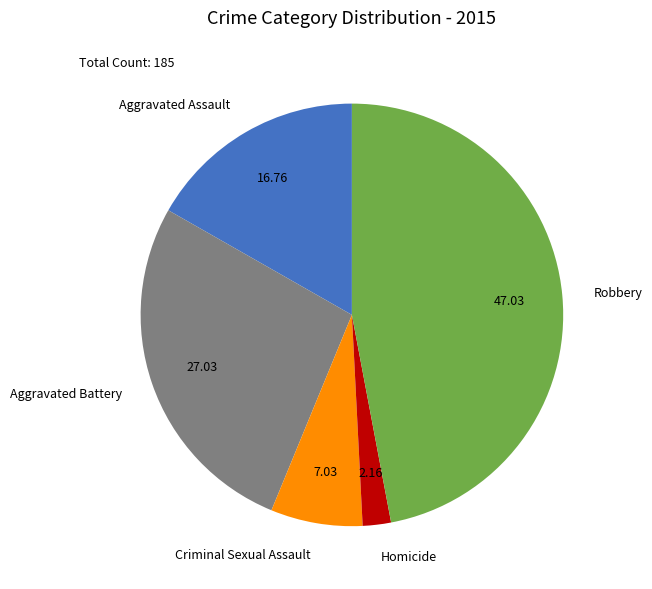

Do Aggravated Battery and Robbery together represent more than half of the pie?

Yes